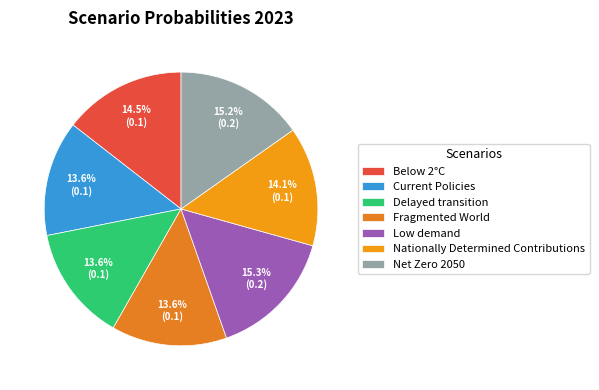

To the nearest percent, what is the difference between the Below 2°C and Delayed transition slice percentages?

1%